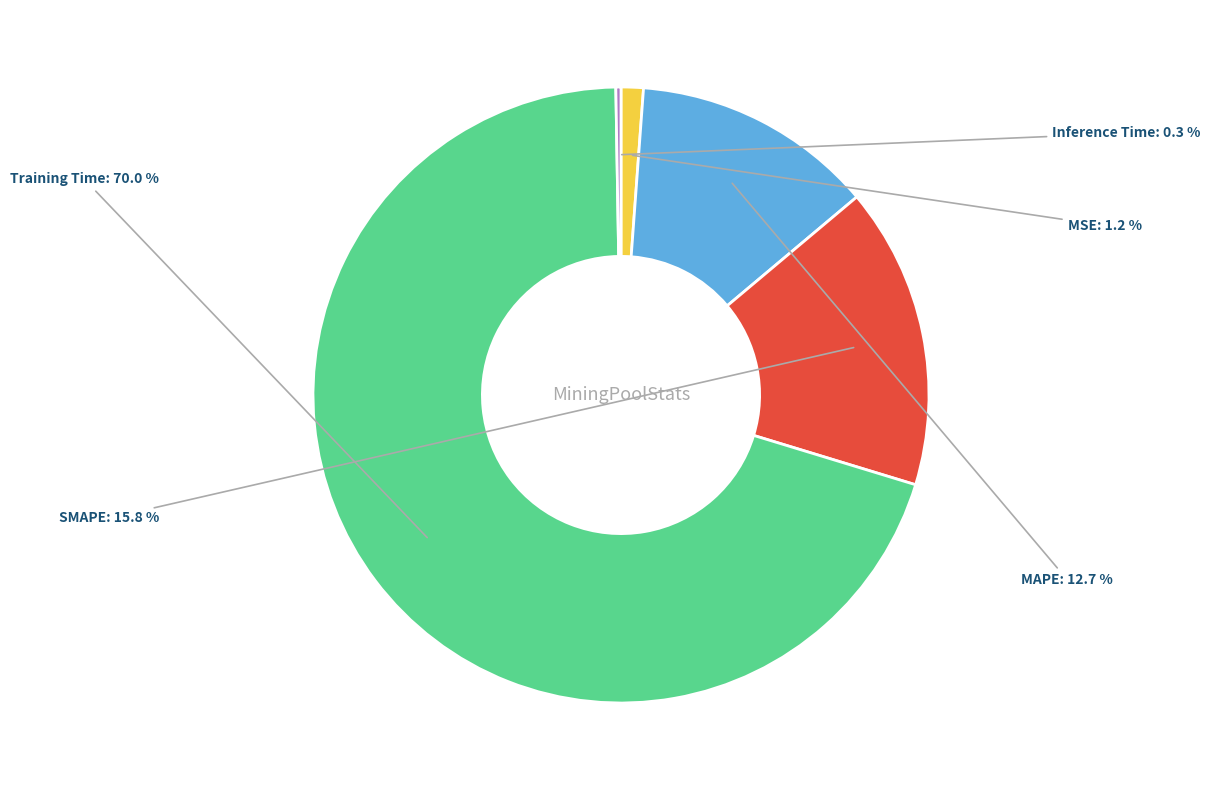

Is there a majority slice in this chart?

Yes